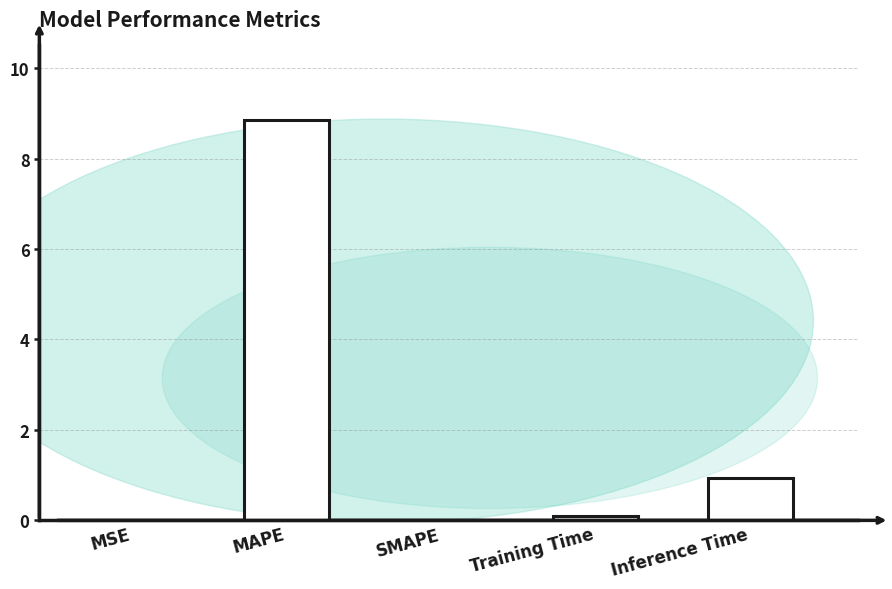

The value at MAPE is 8.9. True or false?

True